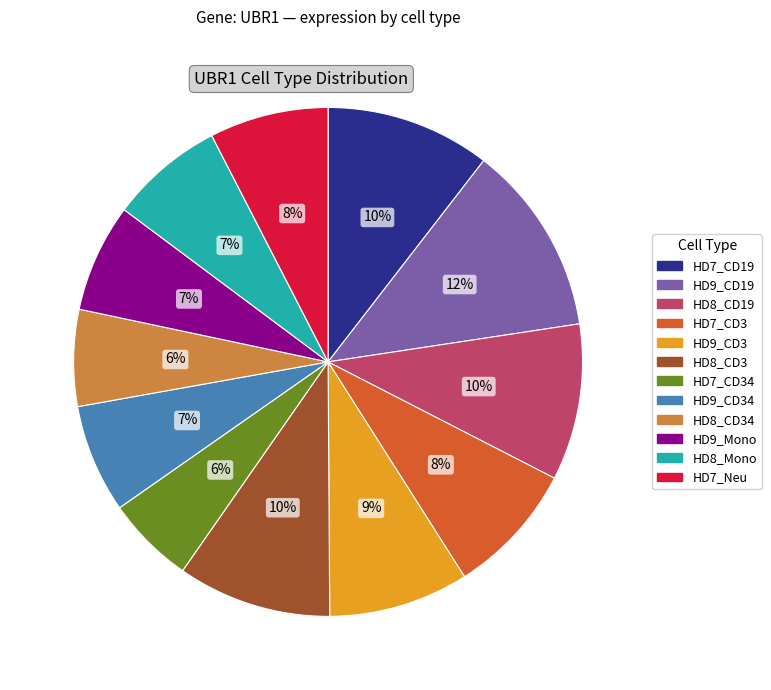

To the nearest percent, what is the average slice percentage?

8%